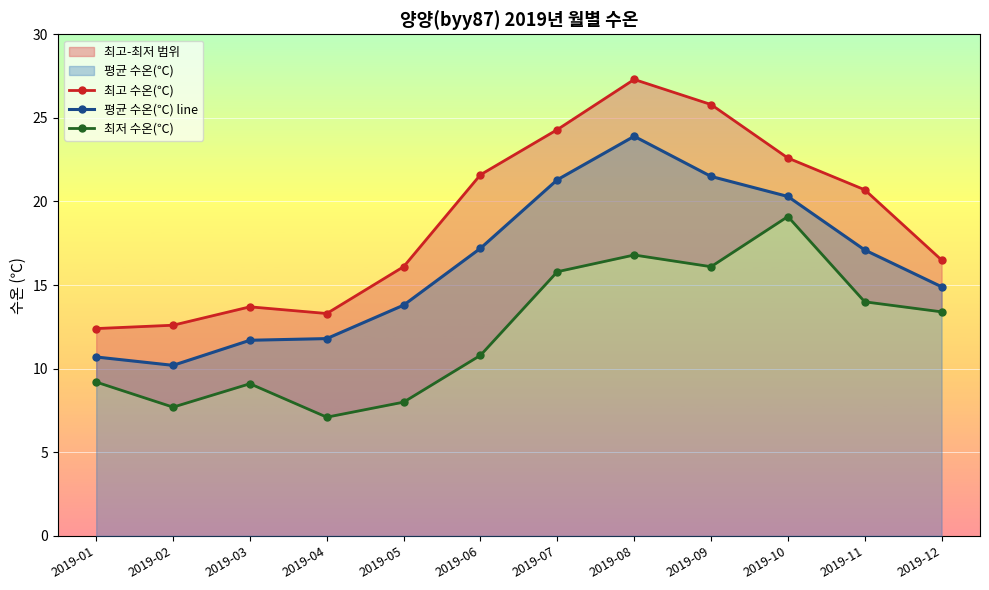

How many interior local peaks does the 평균 수온(℃) line series have?

1